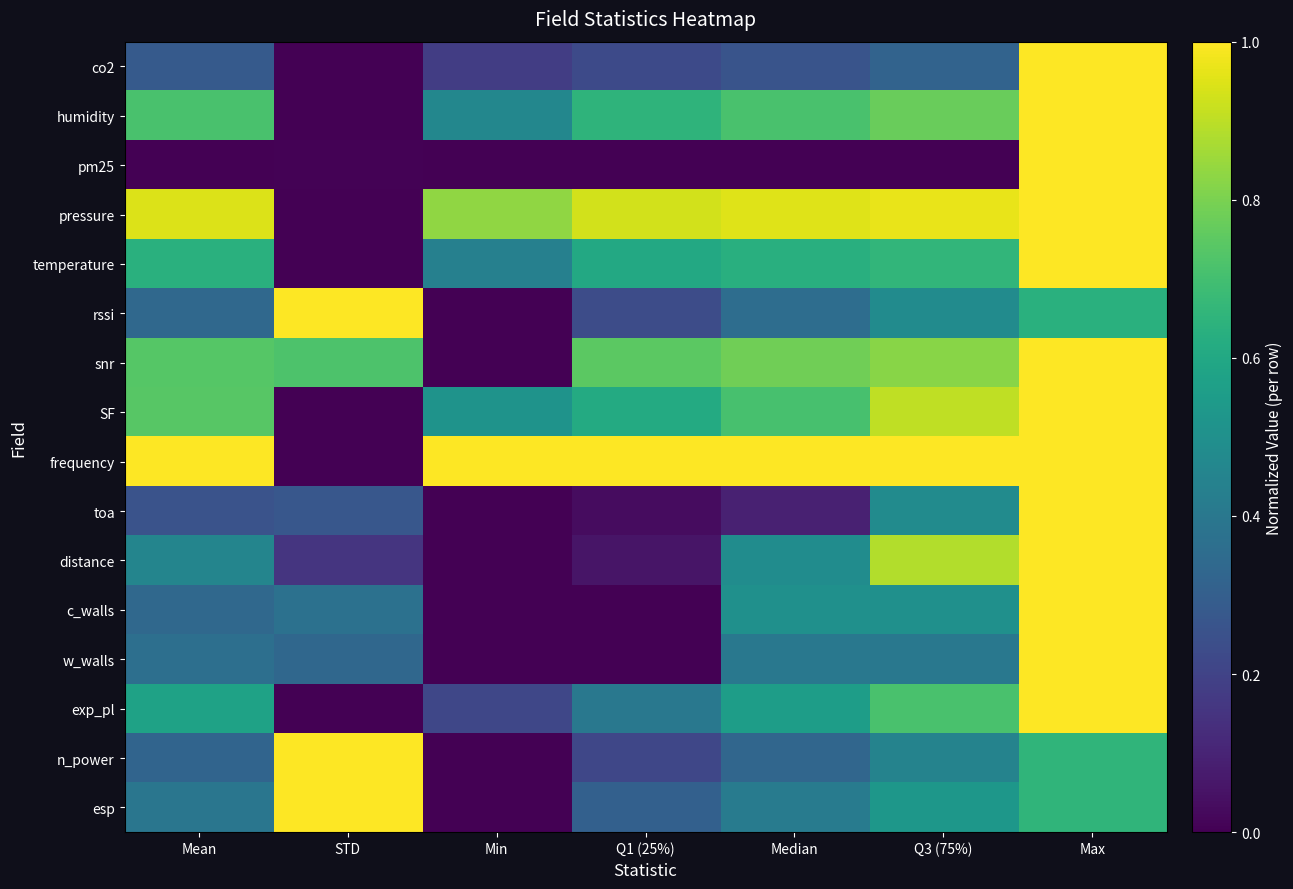

How many distinct data groups are displayed?

16